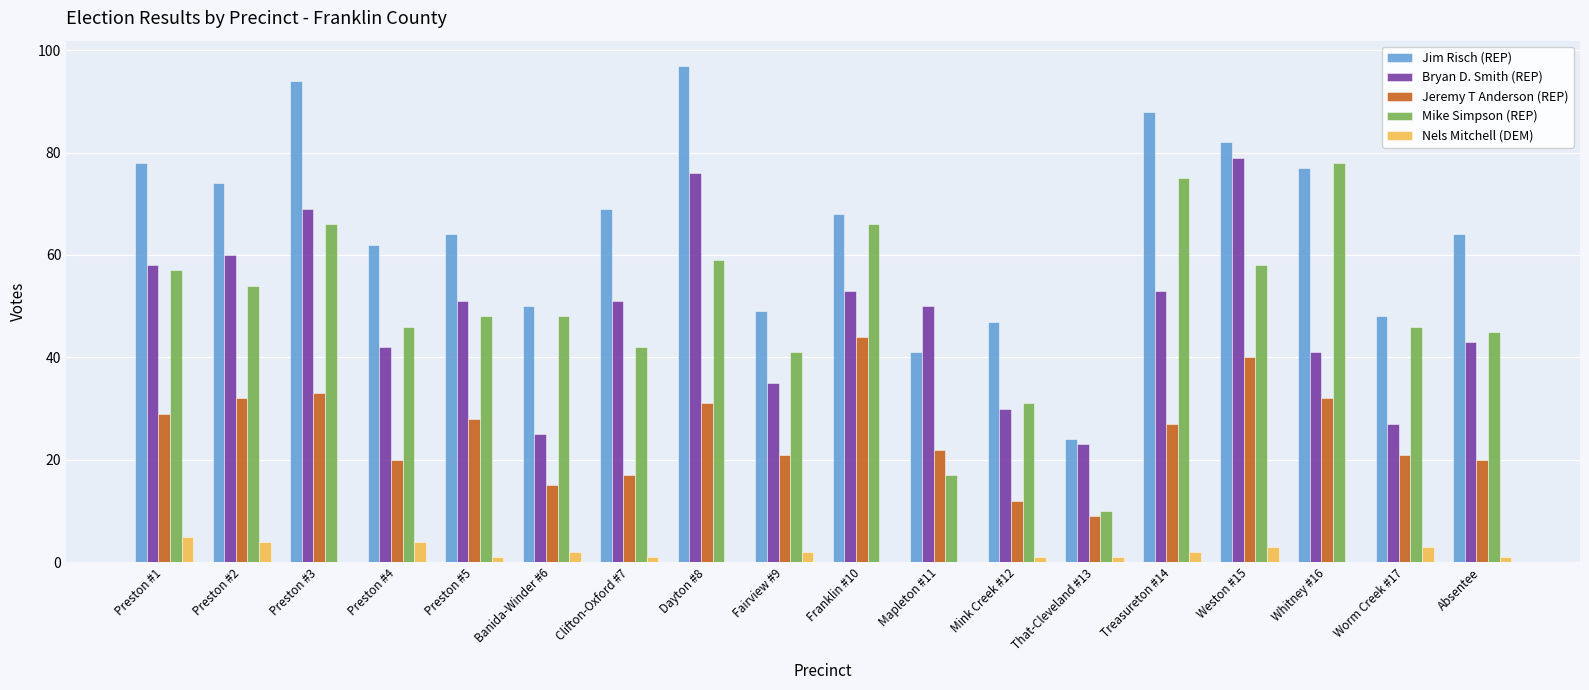

Which series has the largest range (max minus min)?

Jim Risch (REP)